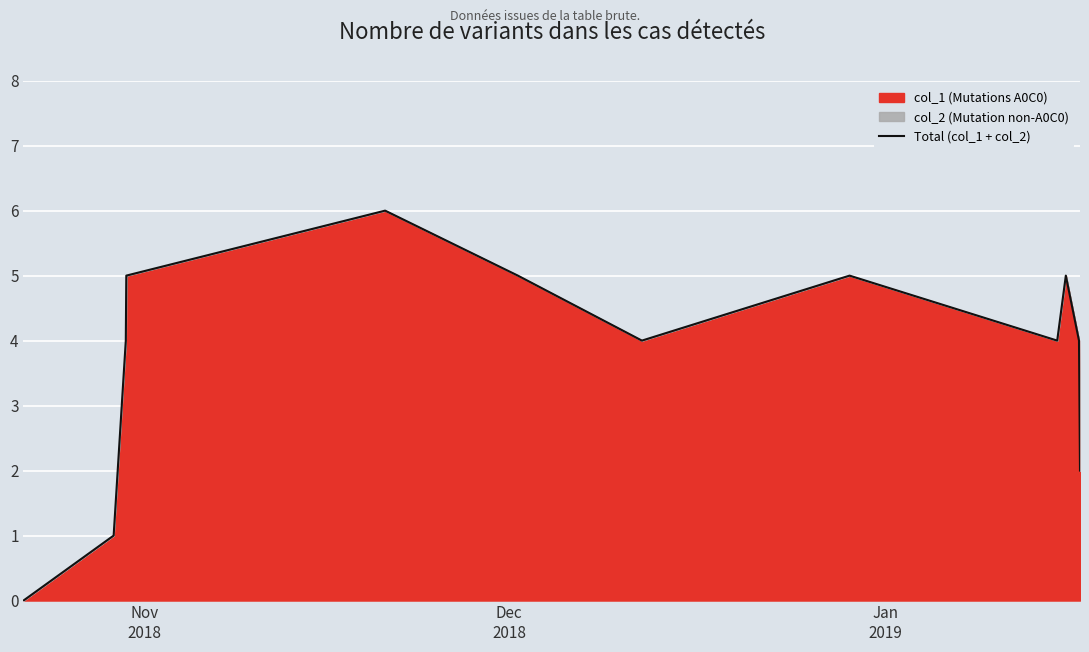

What is the greatest value displayed?

6